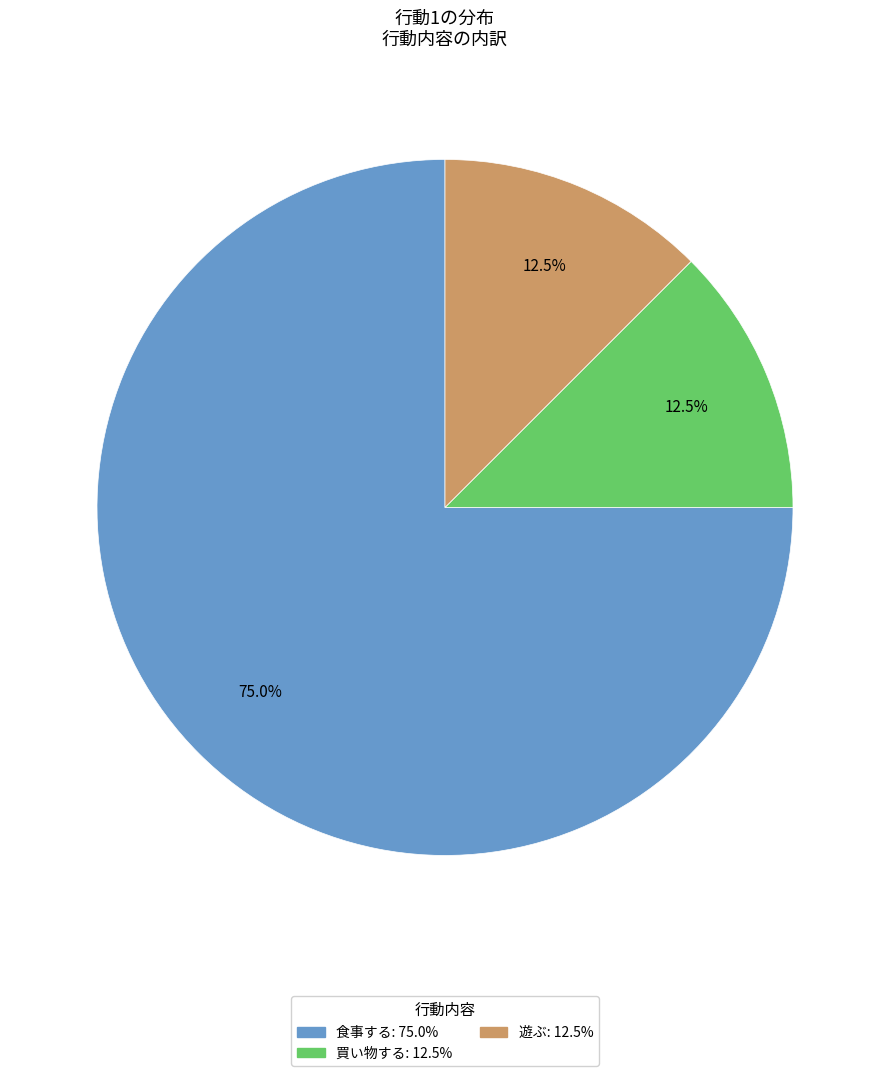

Is there a majority slice in this chart?

Yes